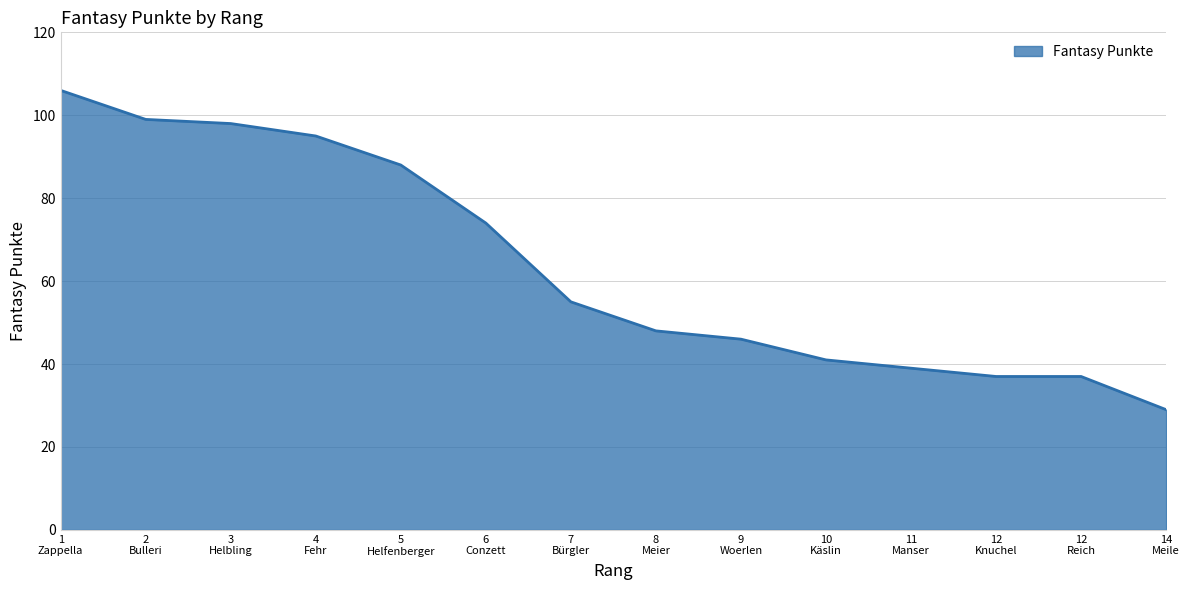

What is the smallest value displayed?

29